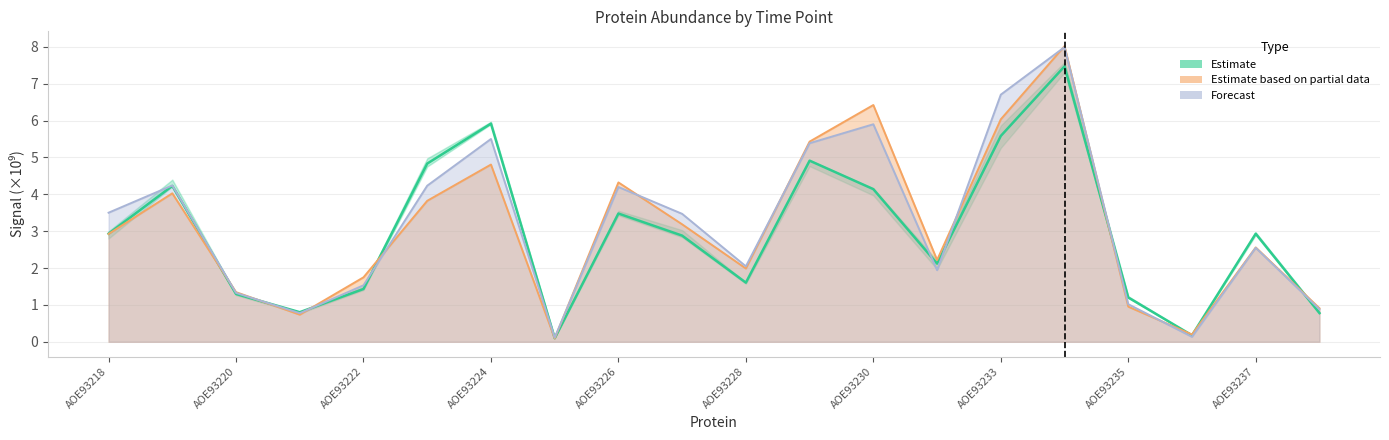

The value of Time point 2 median at AOE93229.1 is 3.3. True or false?

False